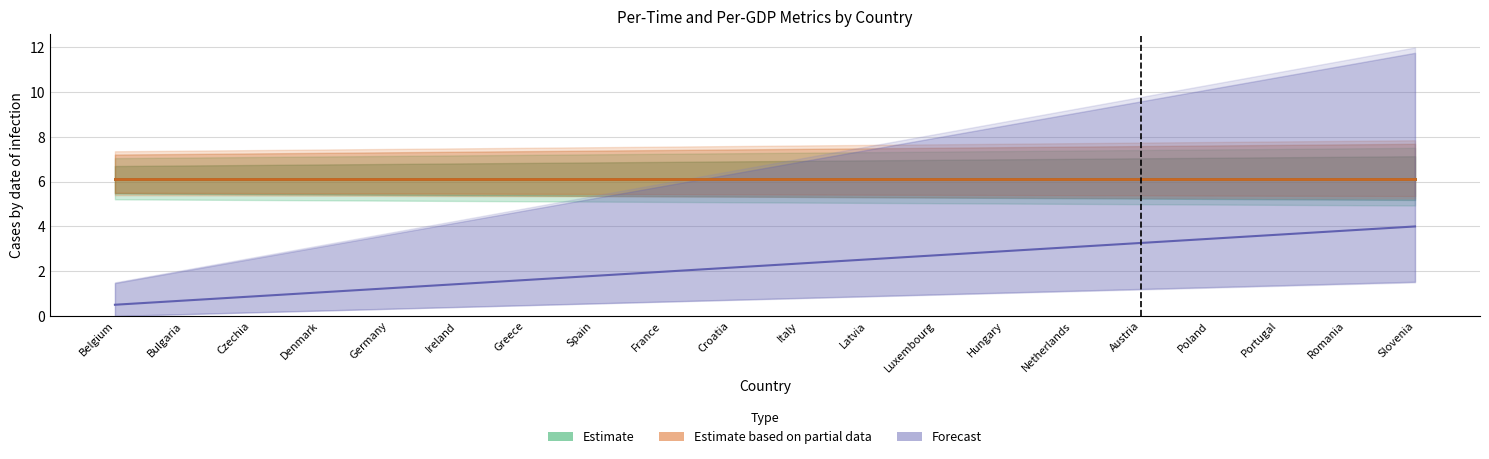

How many values in the Q0-per Time series are below 2?

9